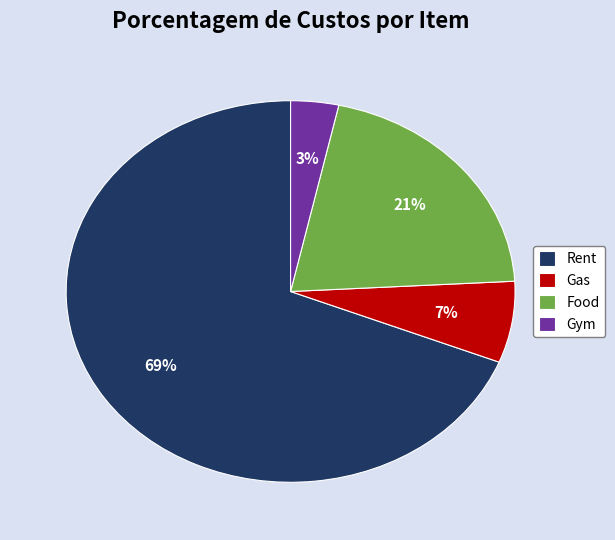

To the nearest percent, what is the average slice percentage?

25%